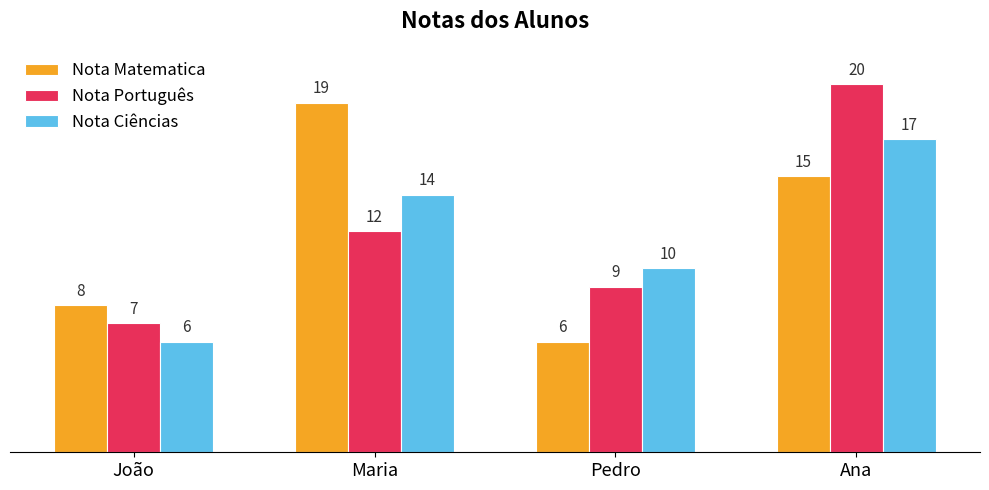

What is the difference between the maximum and second lowest values in the Nota Matematica series?

11